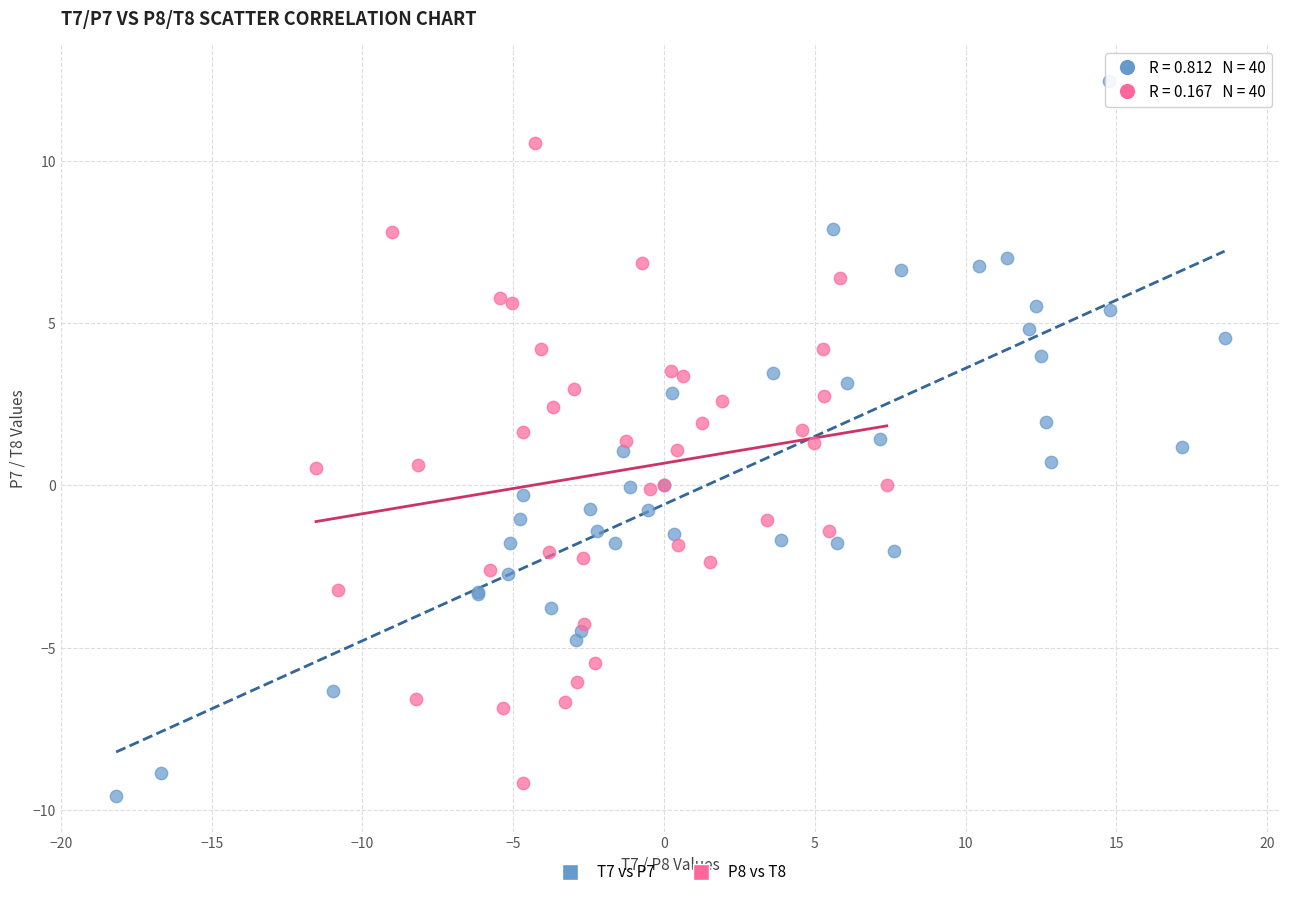

What are all the series names shown in the legend?

T7 vs P7, P8 vs T8